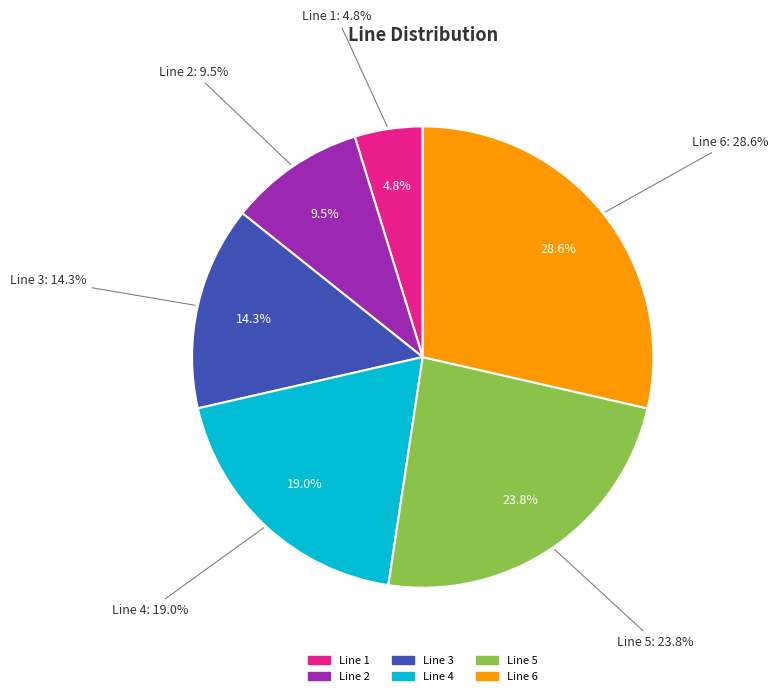

What is the largest slice in the pie chart?

Line 6